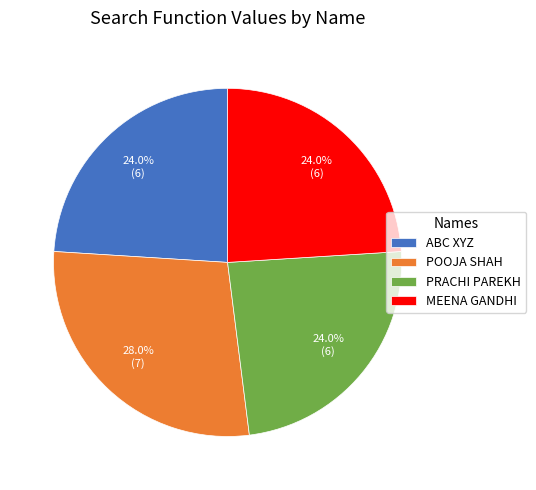

The POOJA SHAH slice represents 28% of the pie. True or false?

True